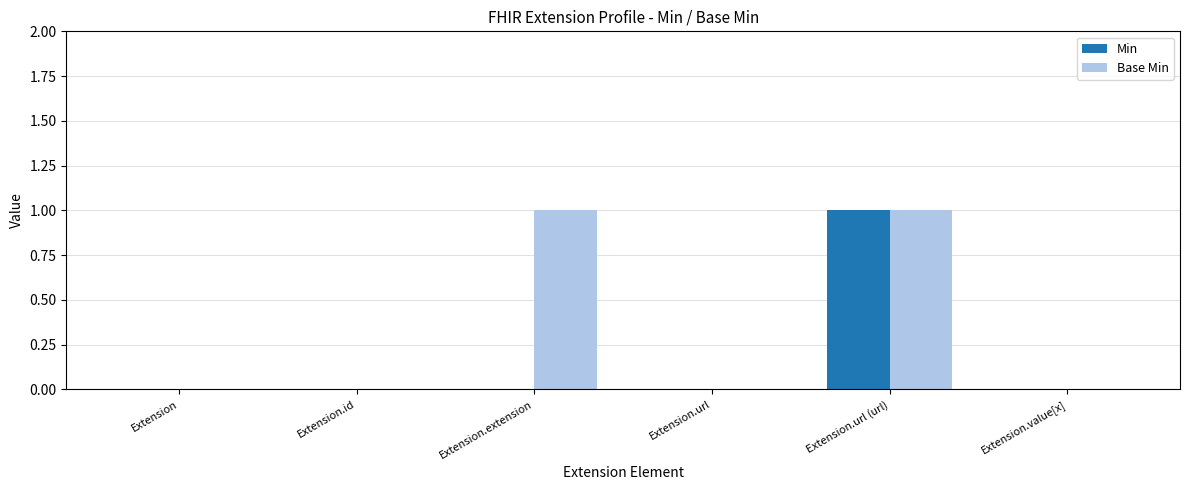

Which series has the largest total across all categories?

Base Min